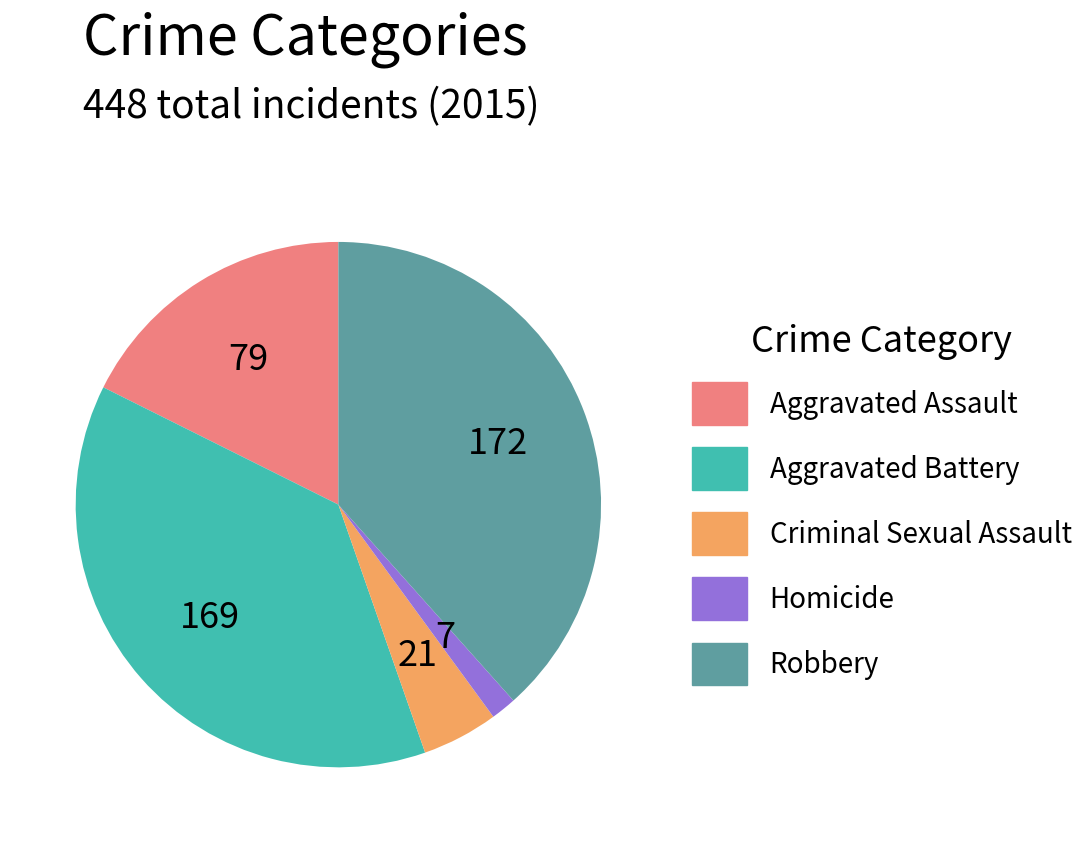

Rank the categories by value from lowest to highest.

Homicide, Criminal Sexual Assault, Aggravated Assault, Aggravated Battery, Robbery